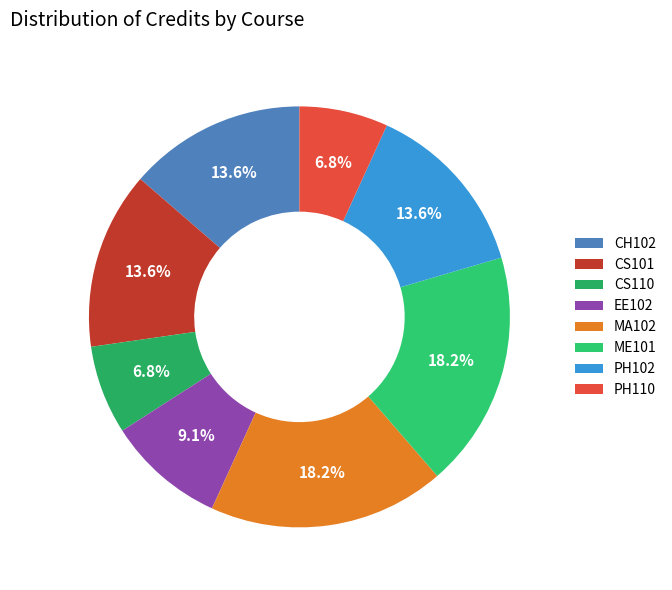

Which category has the biggest portion of the pie?

MA102